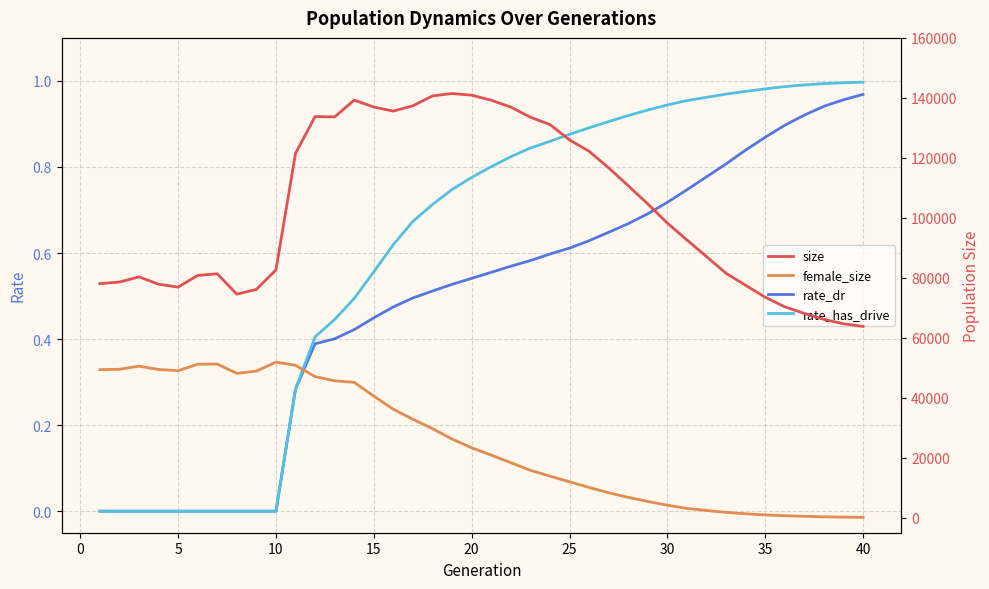

How many lines are shown in the chart?

4